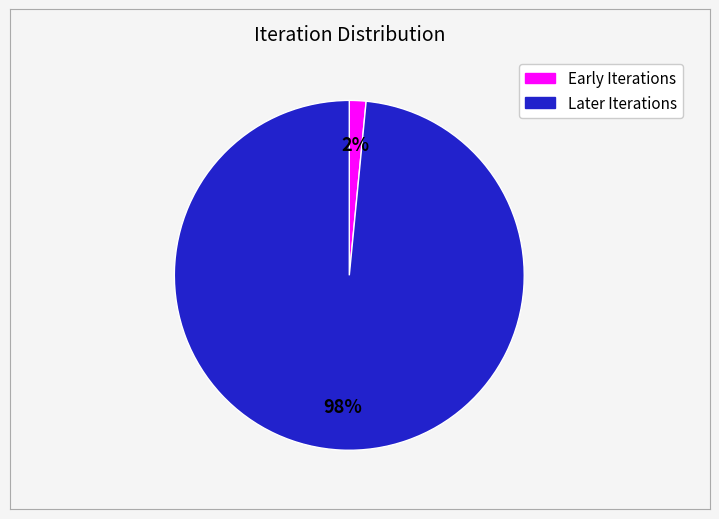

Is there any slice that represents more than half of the pie?

Yes